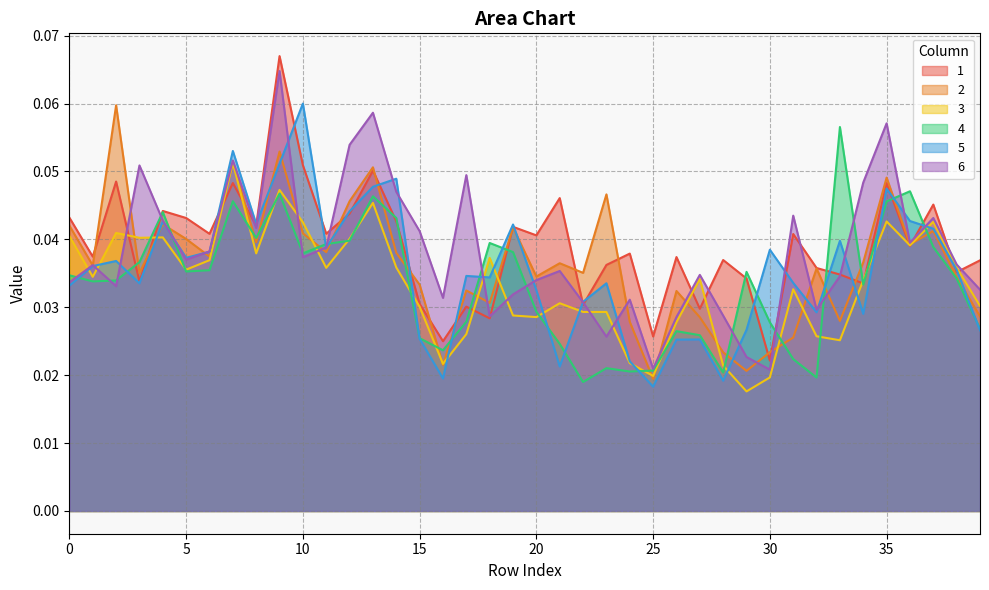

At 24, list the series in order from smallest to largest.

4, 3, 5, 2, 6, 1